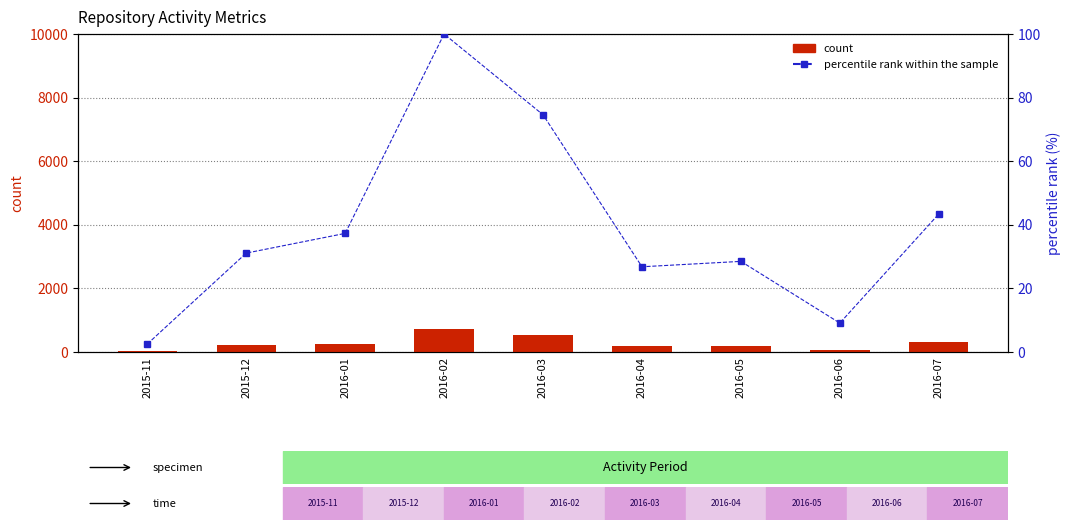

How many values in the percentile rank within the sample series are below 31?

4